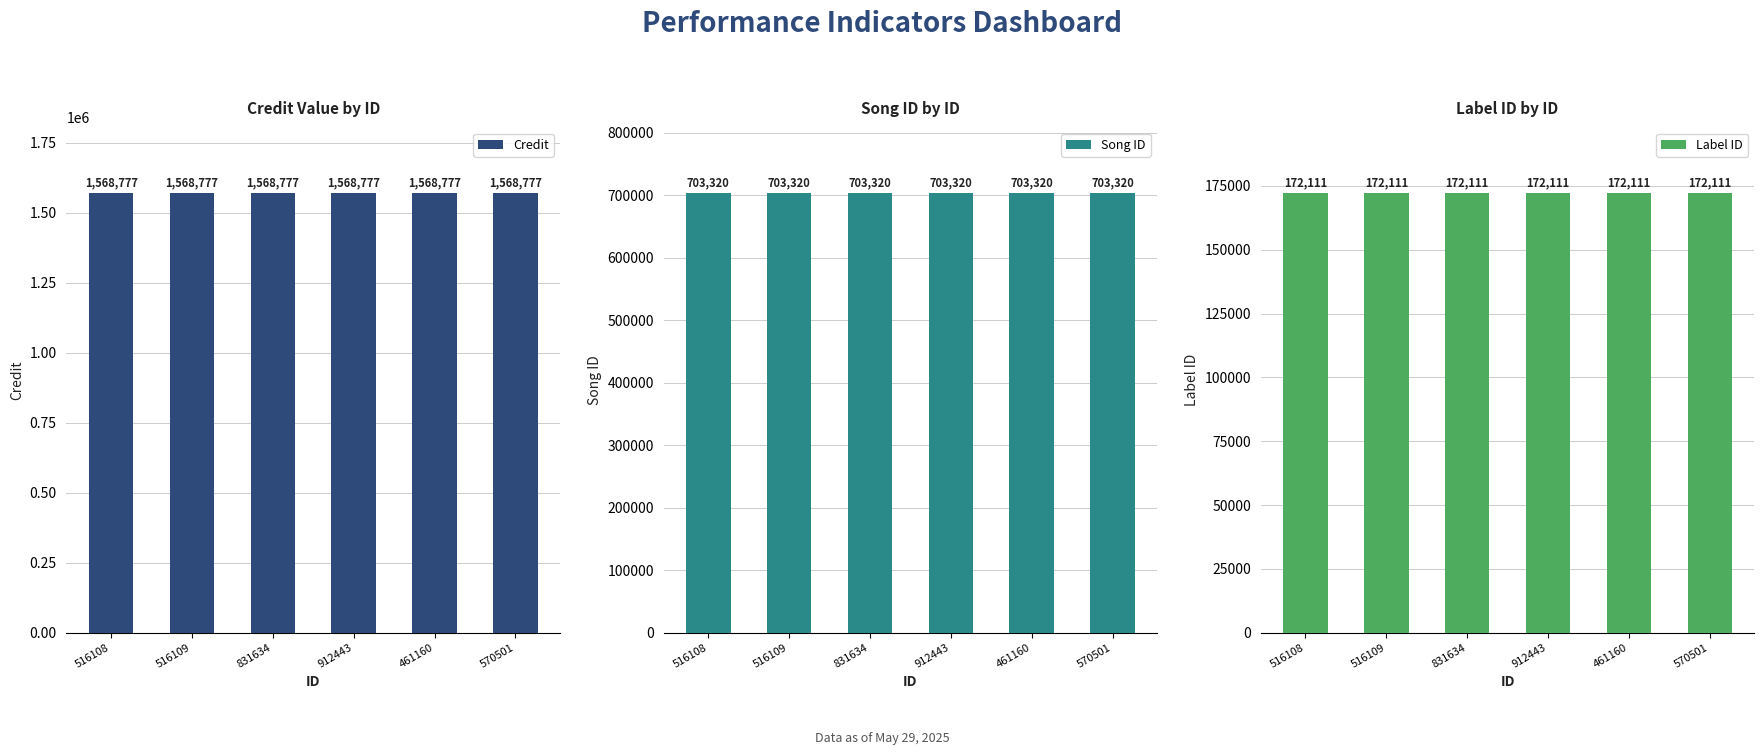

What is the maximum value shown in the chart?

1568777